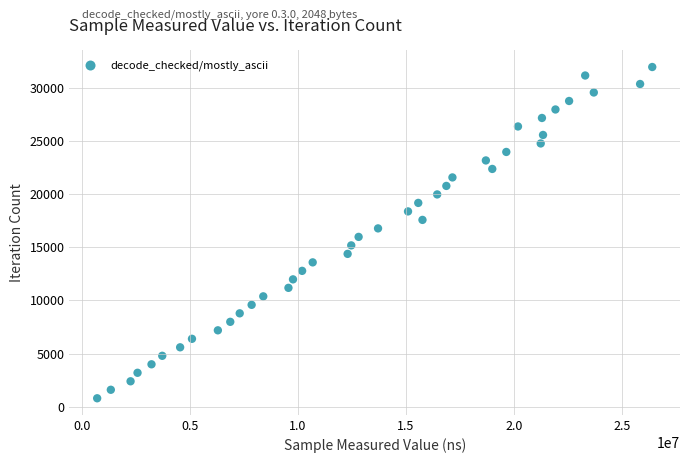

What is the range of Y values (max minus min)?

31161